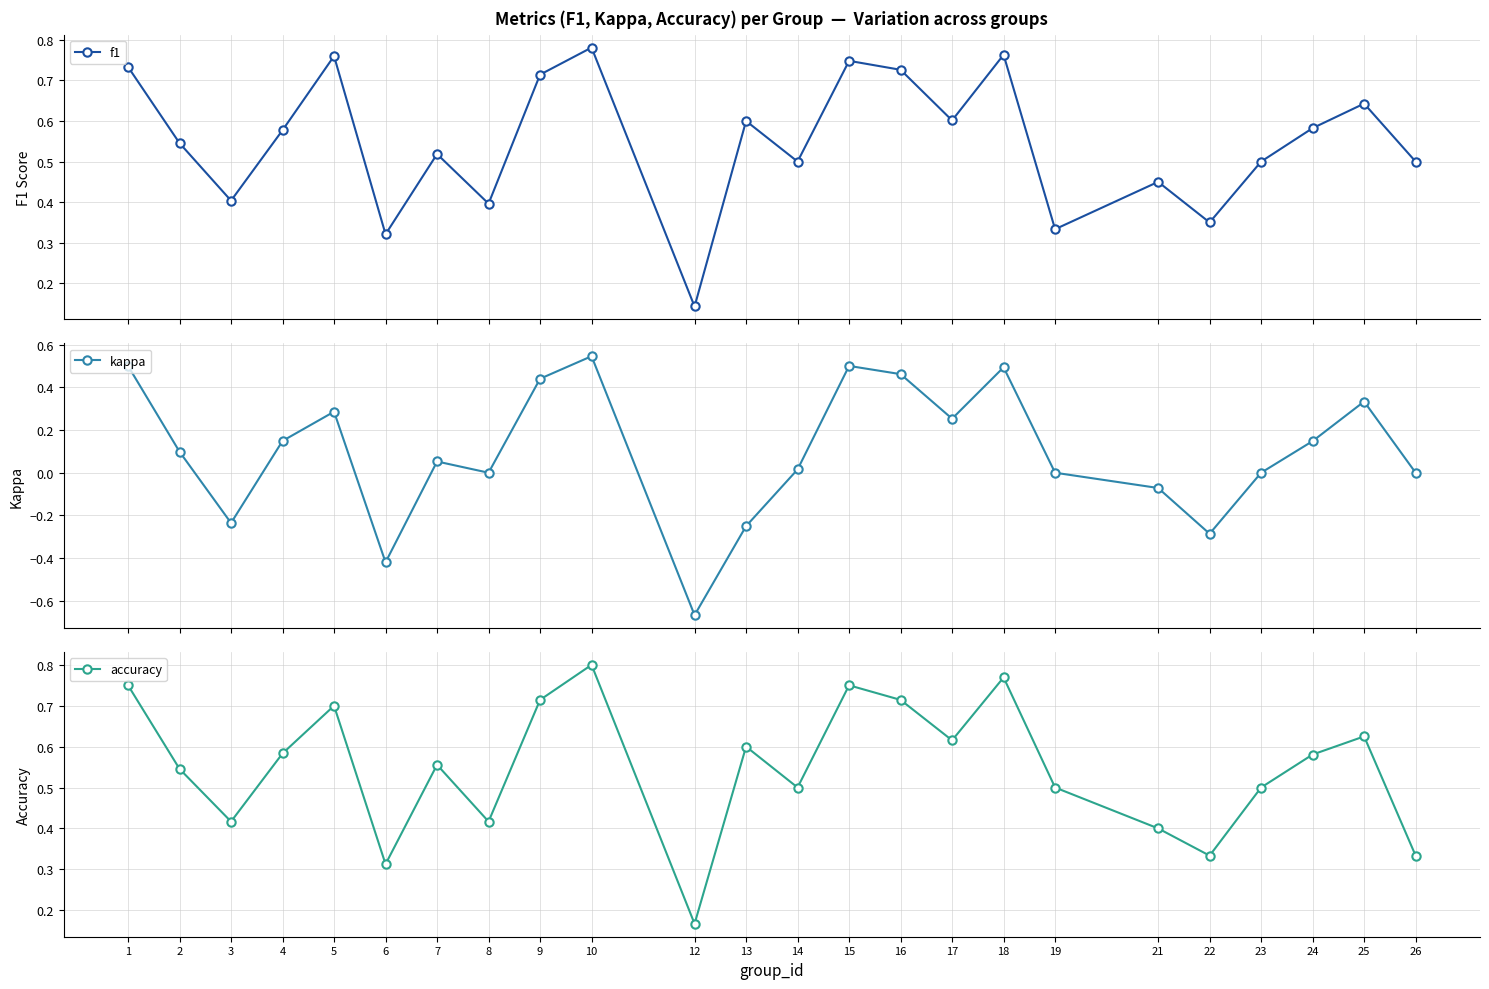

True or false: f1 and kappa intersect in this chart.

False